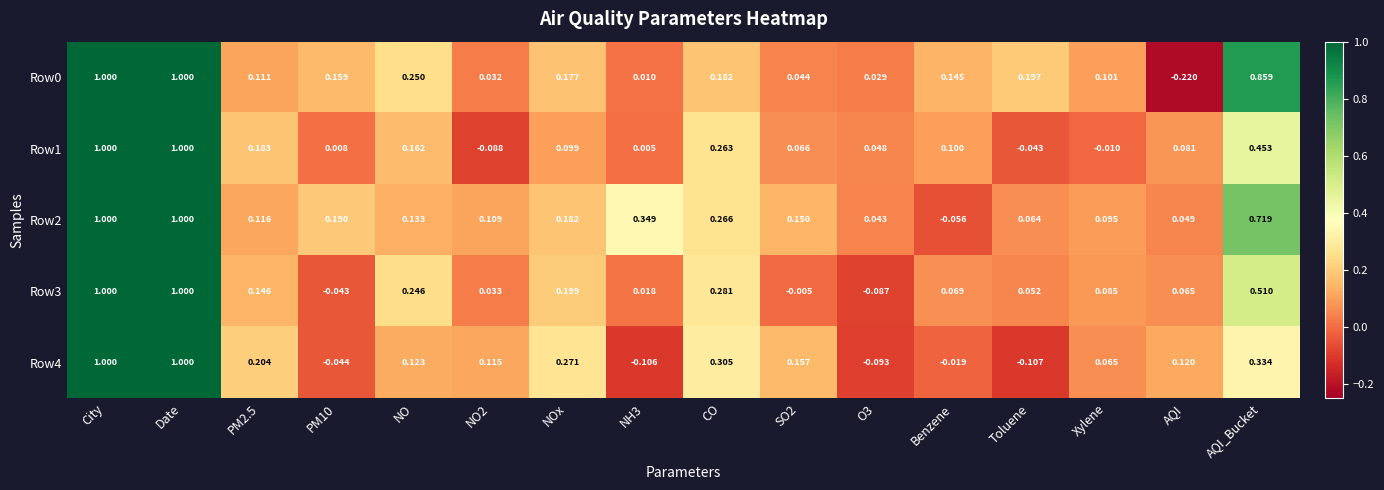

Is the value of Row3 at NO2 greater than the value of Row0 at NO2?

Yes